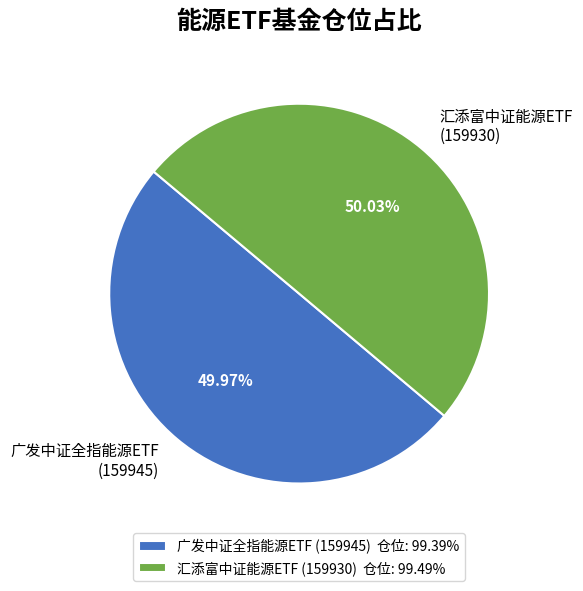

Is there any slice that represents more than half of the pie?

Yes